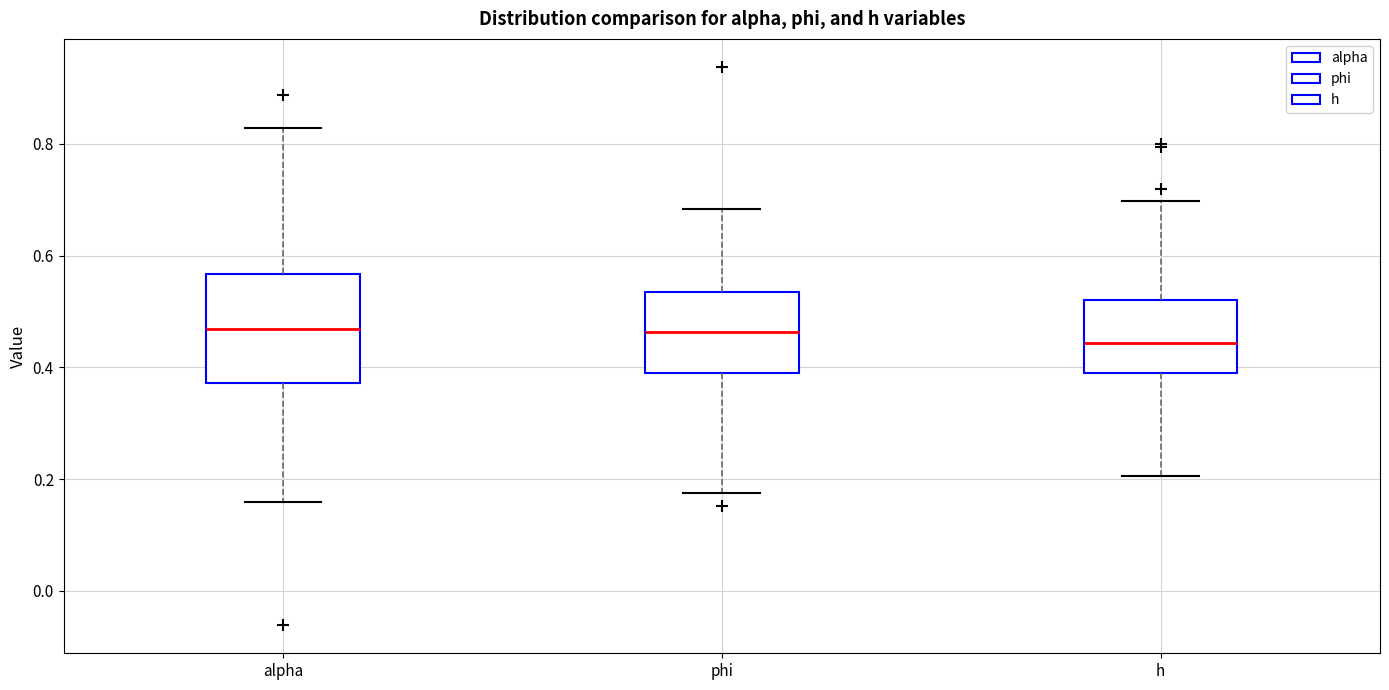

Comparing the boxes themselves (not the whiskers), which one is the tallest?

alpha